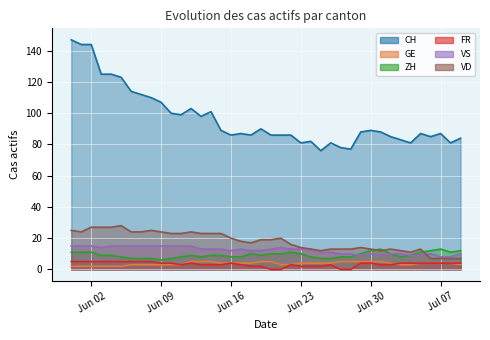

True or false: CH and GE intersect in this chart.

False